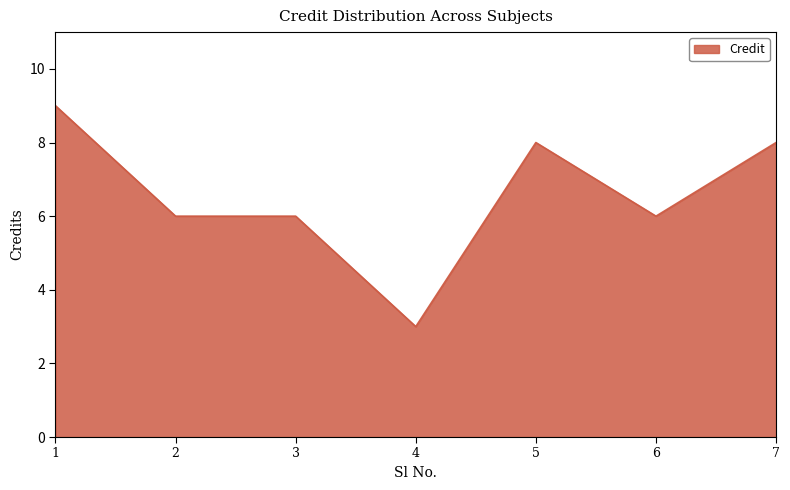

What is the ratio of the value at 2 to the value at 3?

1.0